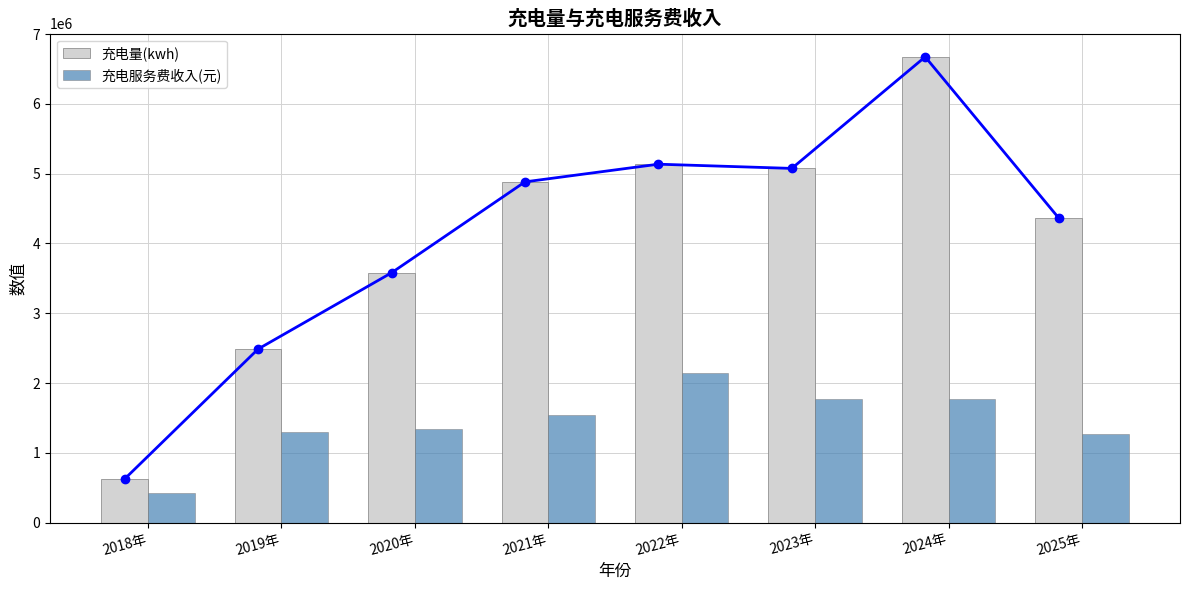

What is the value of the 充电服务费收入(元) bar at the 1st from the left?

419522.9